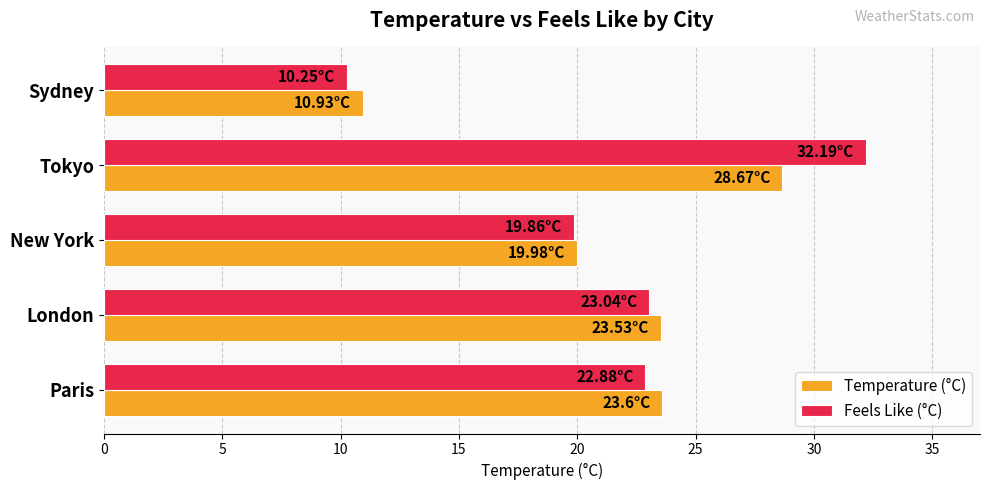

Rank the series by their maximum value, from lowest to highest.

Temperature (°C), Feels Like (°C)